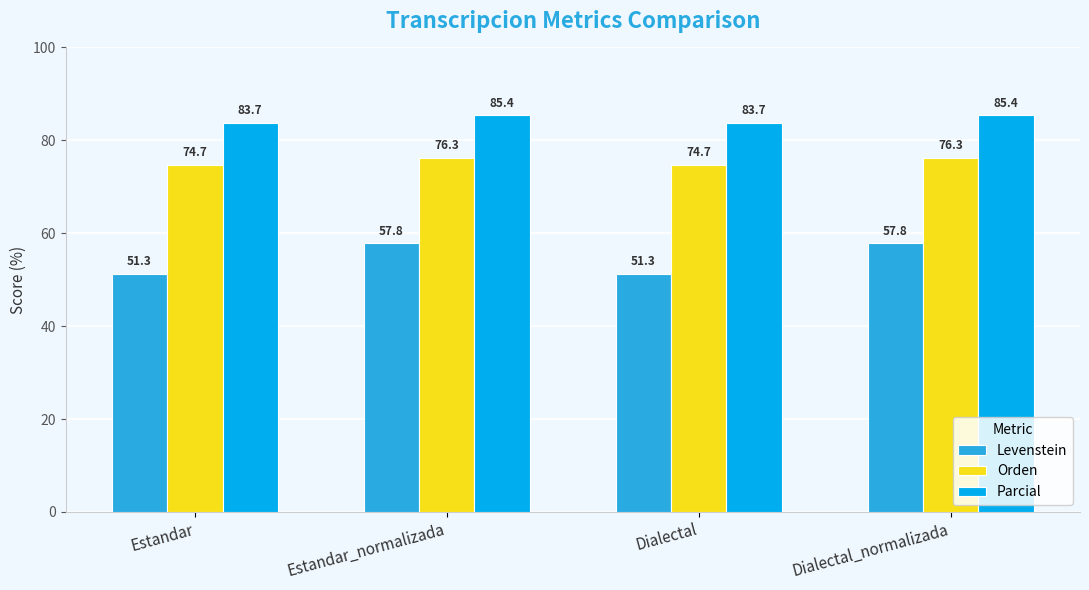

Rank the series at Dialectal from lowest to highest value.

Levenstein, Orden, Parcial